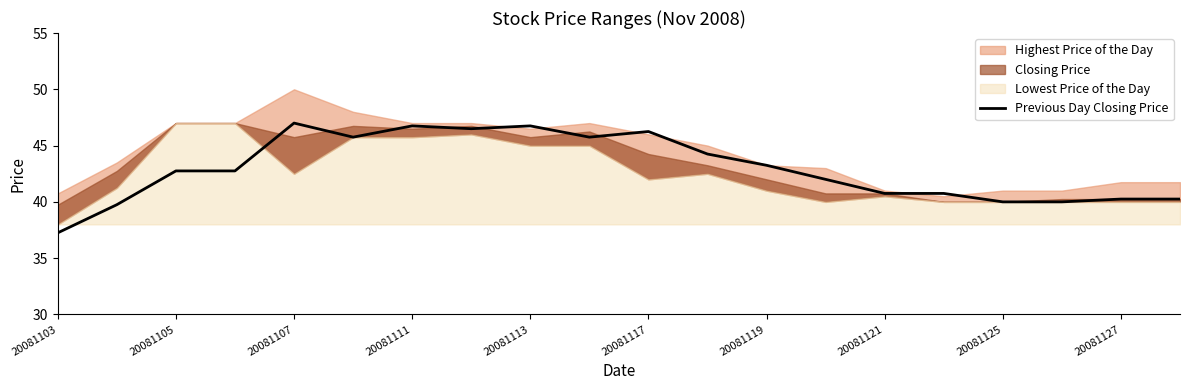

Reading left to right, extract all data points from this chart.

37.2	39.8	42.8	42.8	47.0	45.8	46.8	46.5	46.8	45.8	46.2	44.2	43.2	42.0	40.8	40.8	40.0	40.0	40.2	40.2